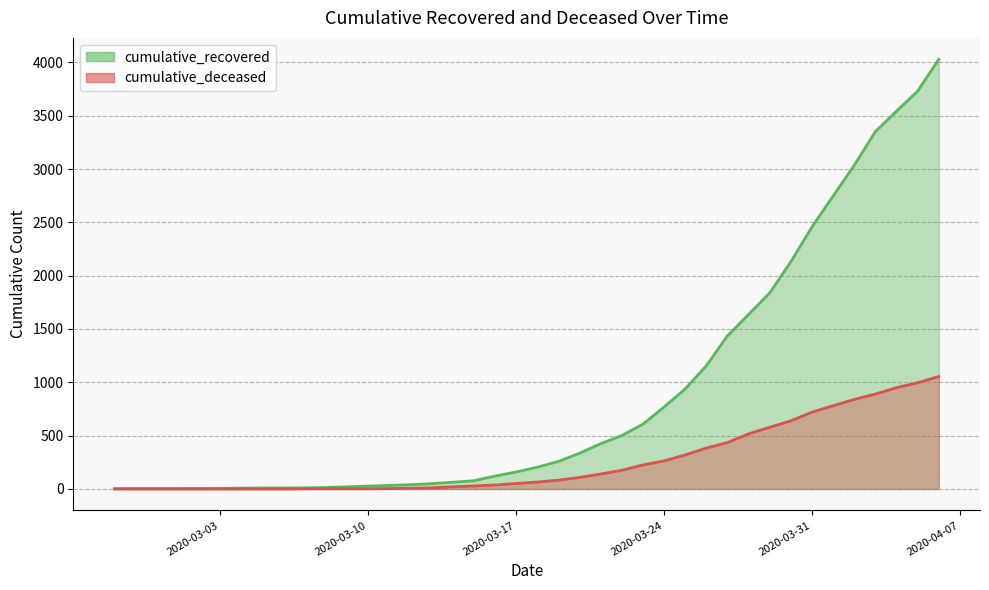

True or false: cumulative_deceased and cumulative_recovered cross at least once.

False